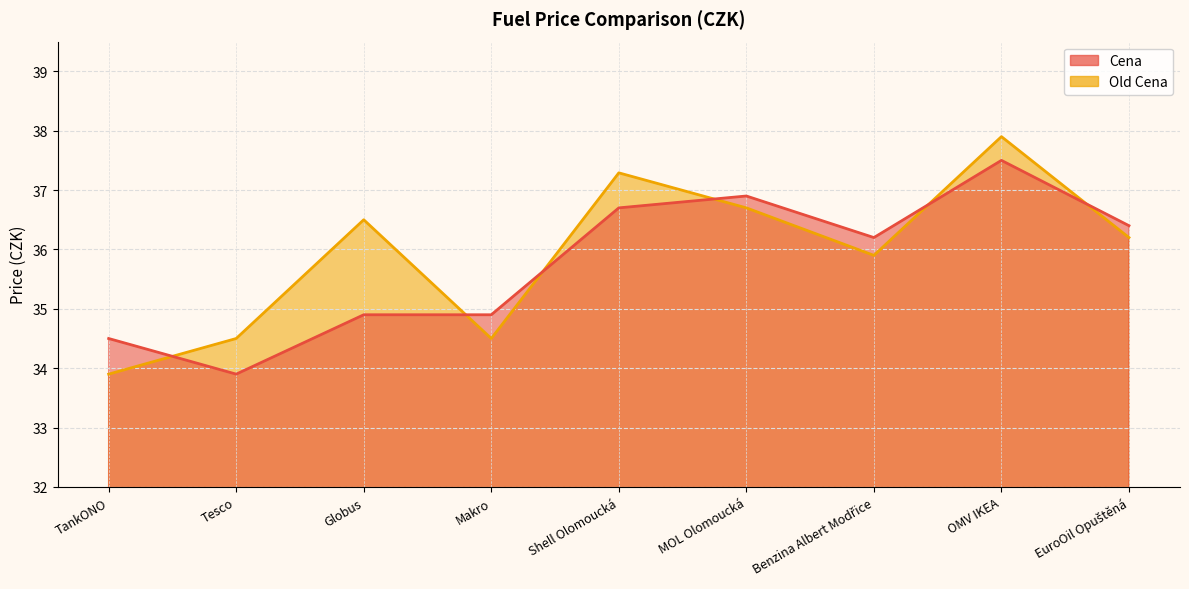

What position from the right is Shell Olomoucká?

5